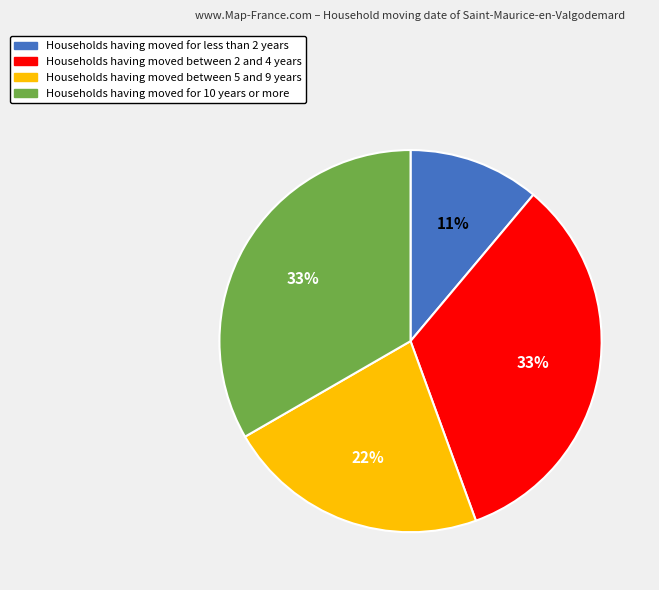

To the nearest percent, what is the difference between the largest and smallest slice percentages?

22%